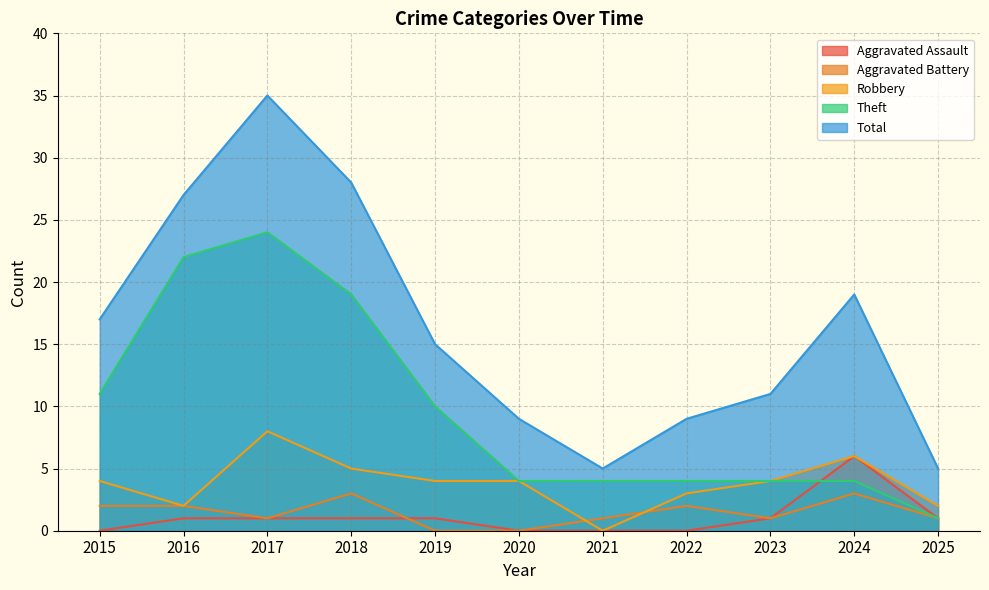

How many lines are shown in the chart?

5